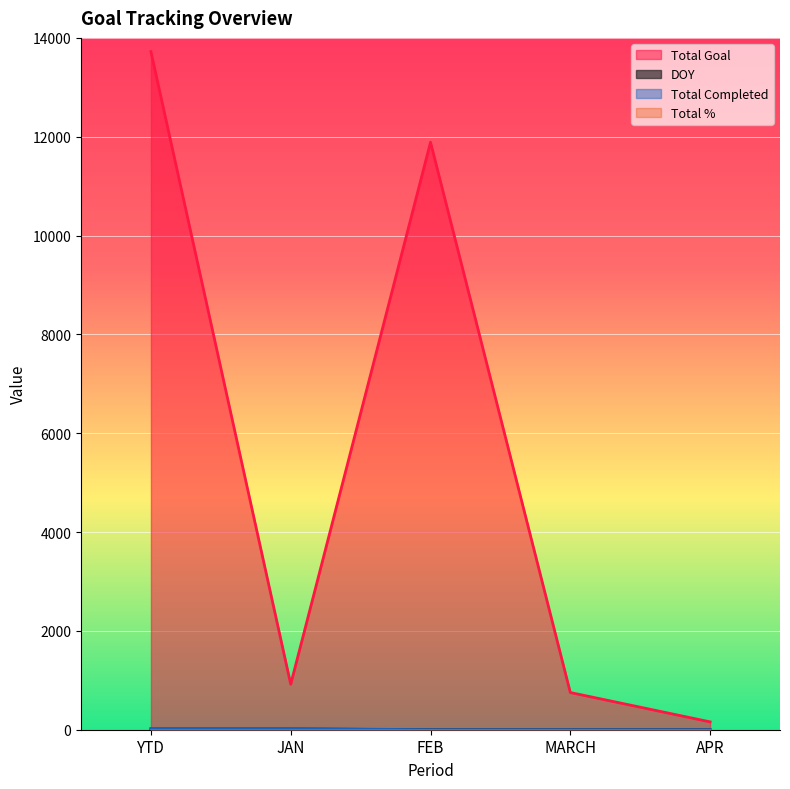

Is it true that Total Goal equals 9520 at YTD?

False